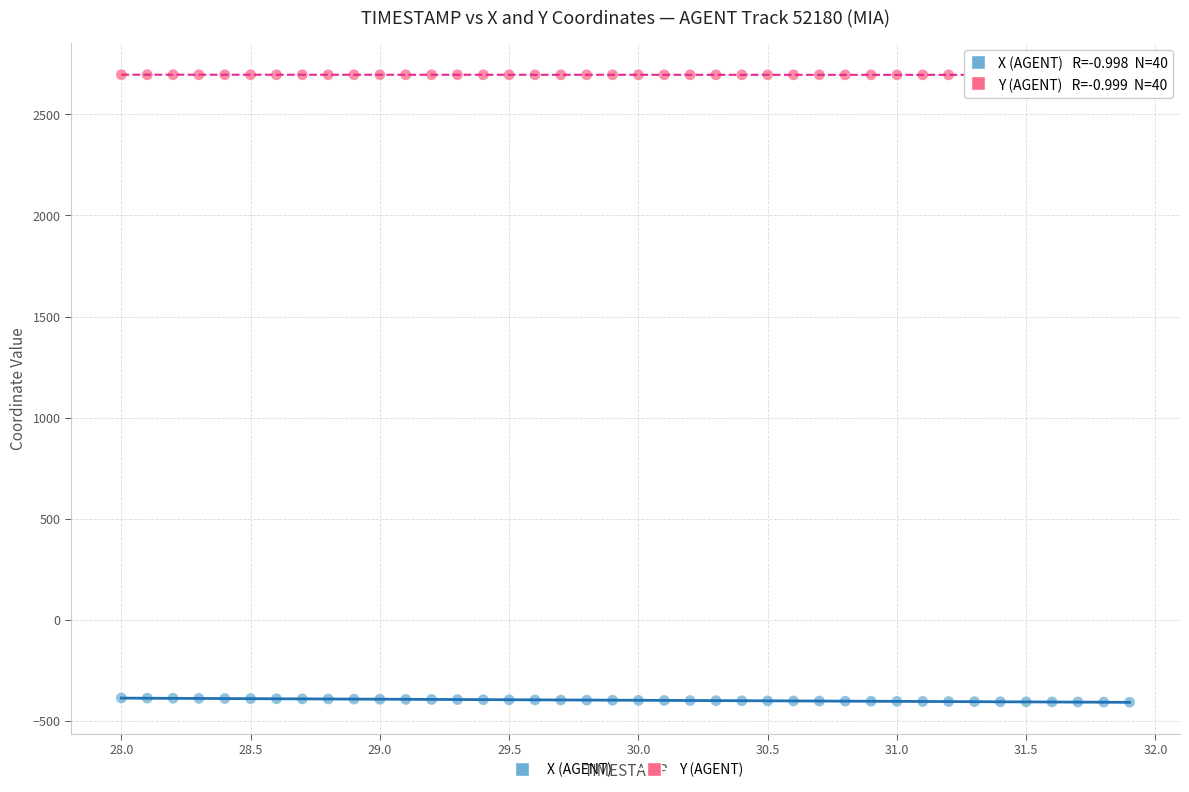

What is the X range (max minus min) for the scatter plot?

3.9